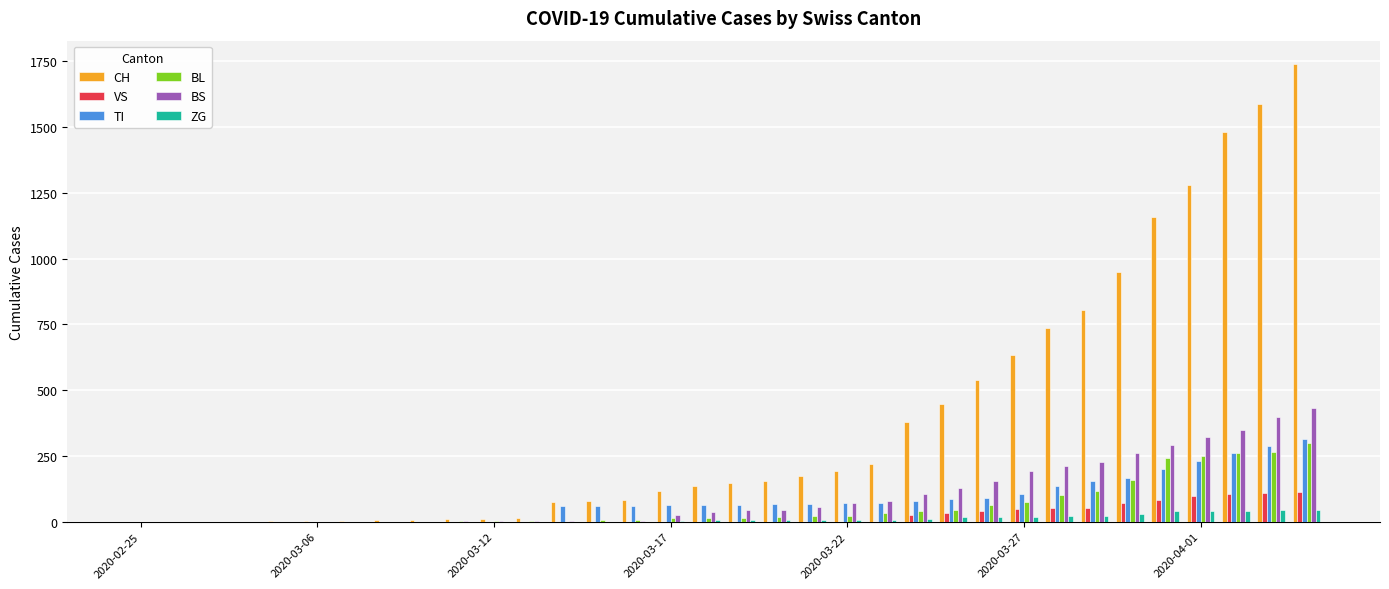

What is the maximum value shown in the chart?

1742